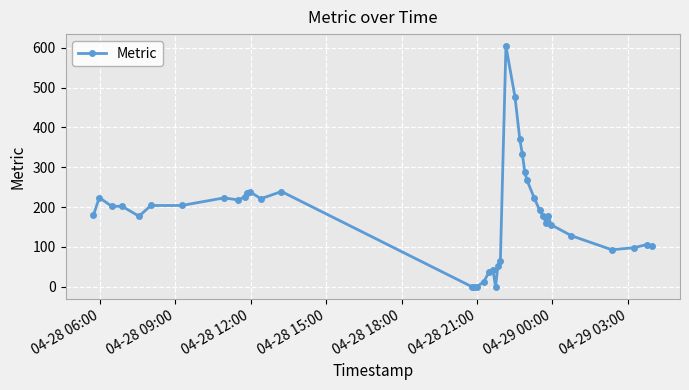

What is the sum of all values?

7161